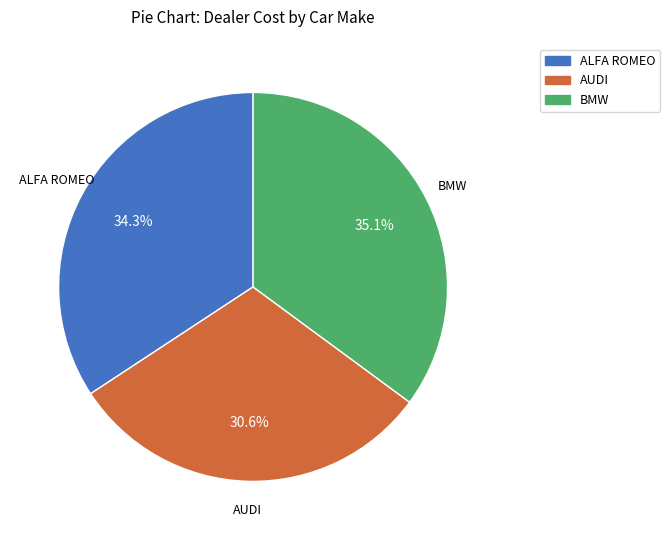

To the nearest percent, what portion does ALFA ROMEO represent?

34%